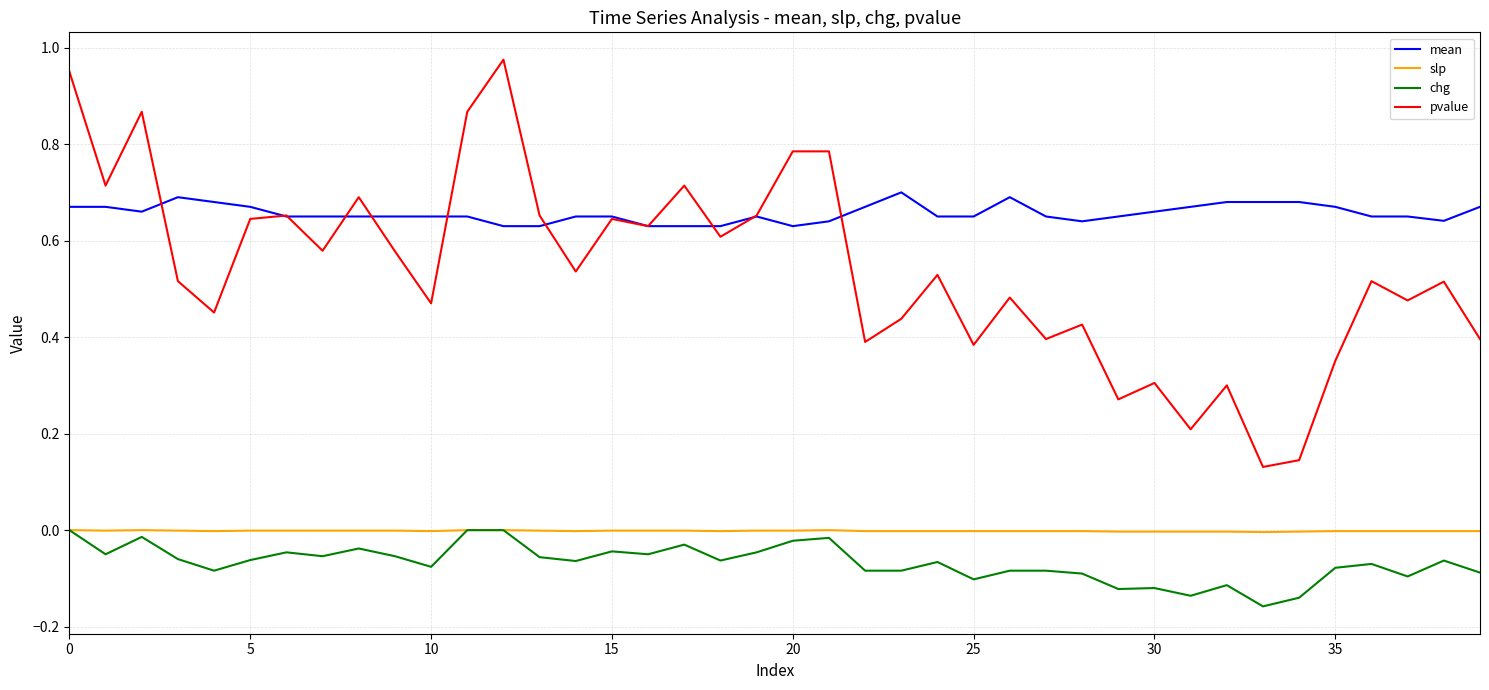

Does the chart display data point markers on the line(s)?

No